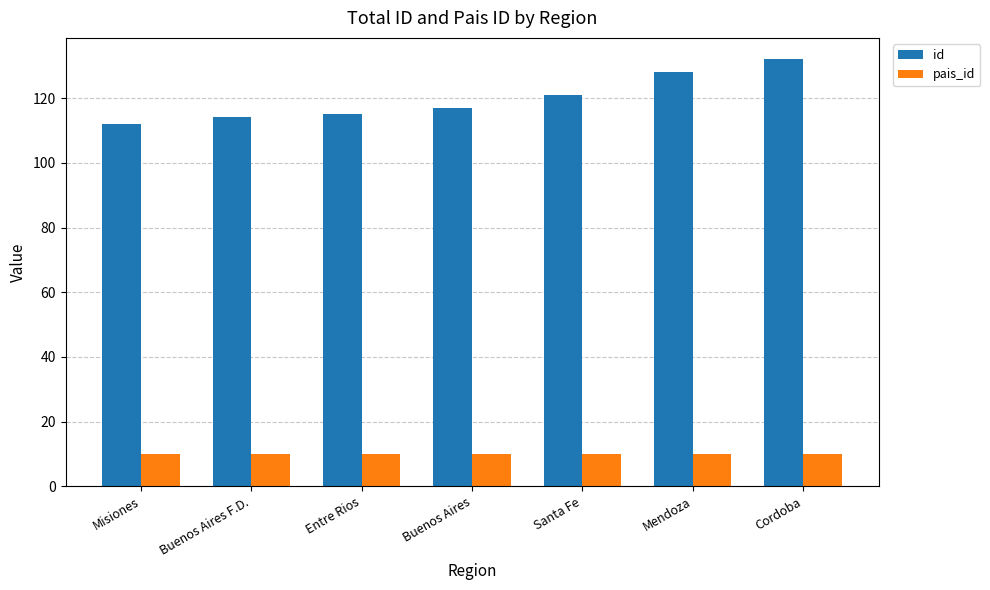

The value of id at Buenos Aires is 182. True or false?

False